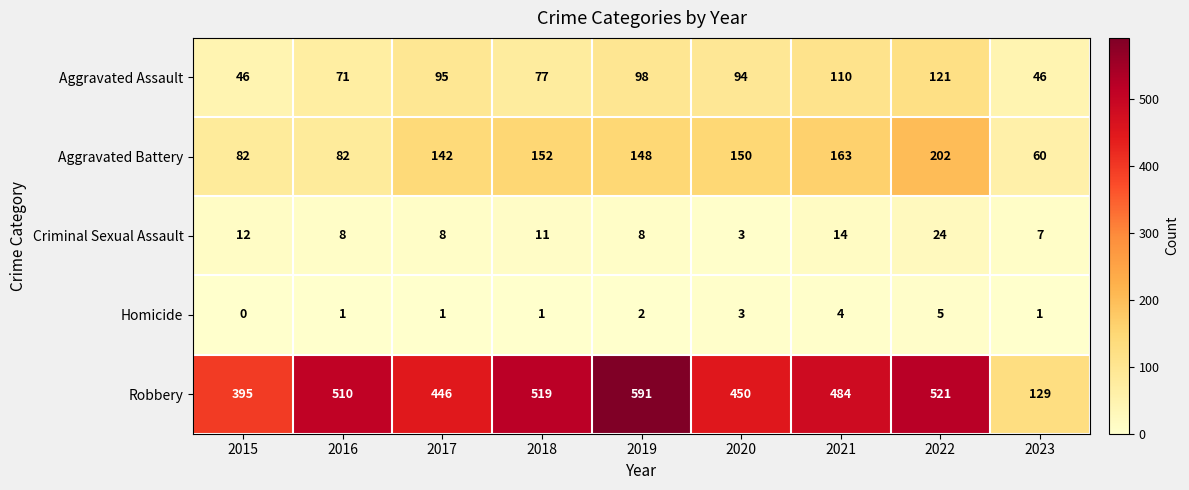

Between 2016 and 2018, which series saw the biggest shift?

Aggravated Battery